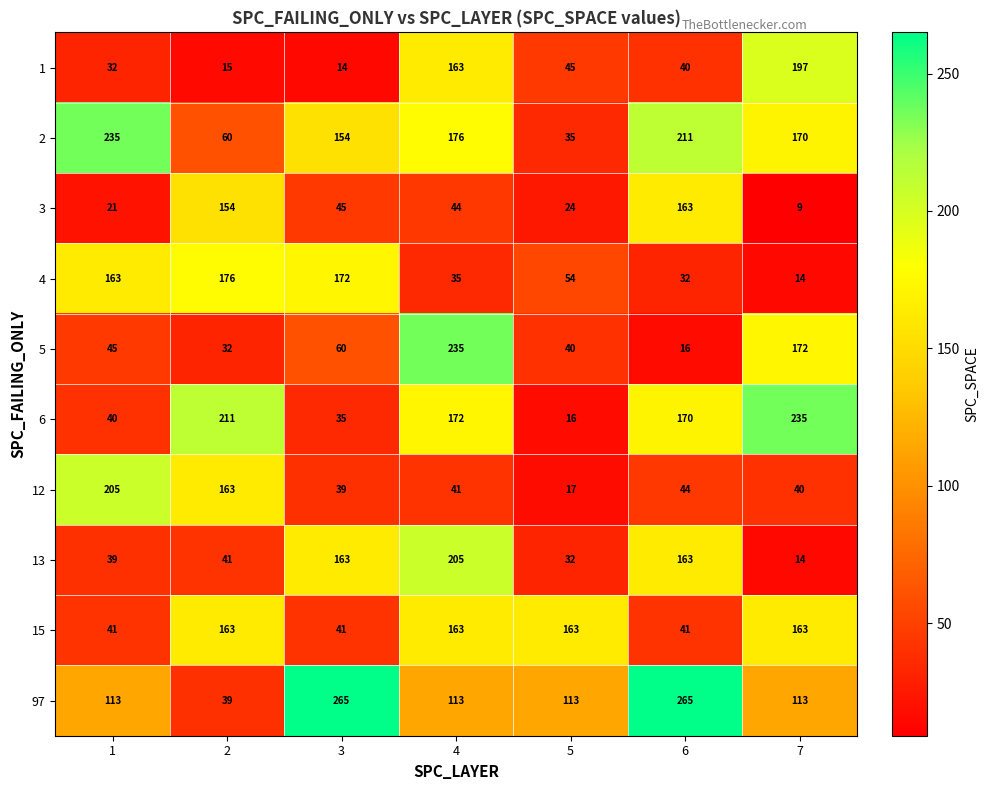

What is the difference between the 15 values at 1 and 7?

122